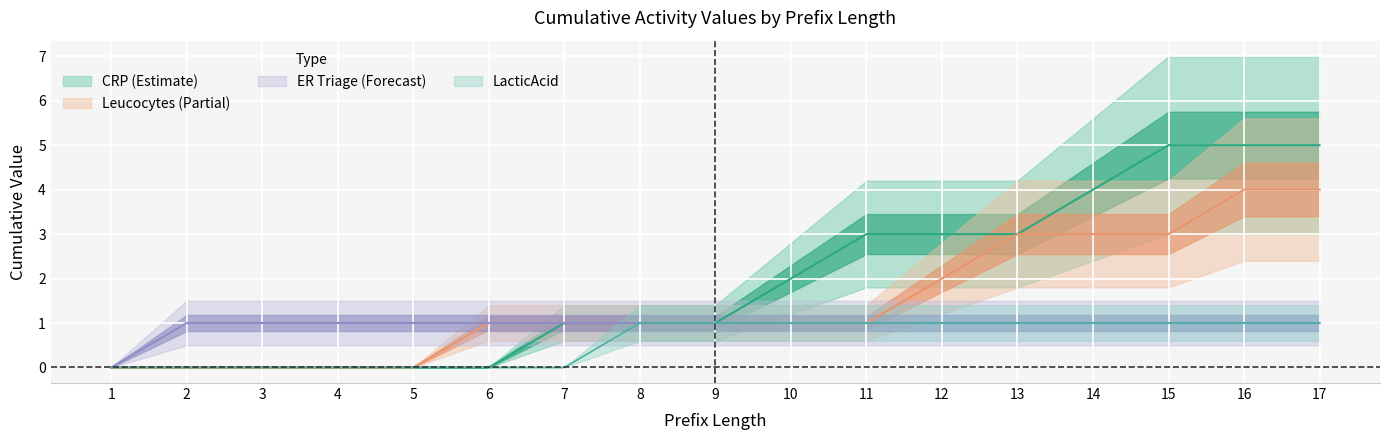

Reading left to right, what are all the values shown in this chart?

CRP: 0	0	0	0	0	0	1	1	1	2	3	3	3	4	5	5	5
Leucocytes: 0	0	0	0	0	1	1	1	1	1	1	2	3	3	3	4	4
ER Triage: 0	1	1	1	1	1	1	1	1	1	1	1	1	1	1	1	1
LacticAcid: 0	0	0	0	0	0	0	1	1	1	1	1	1	1	1	1	1